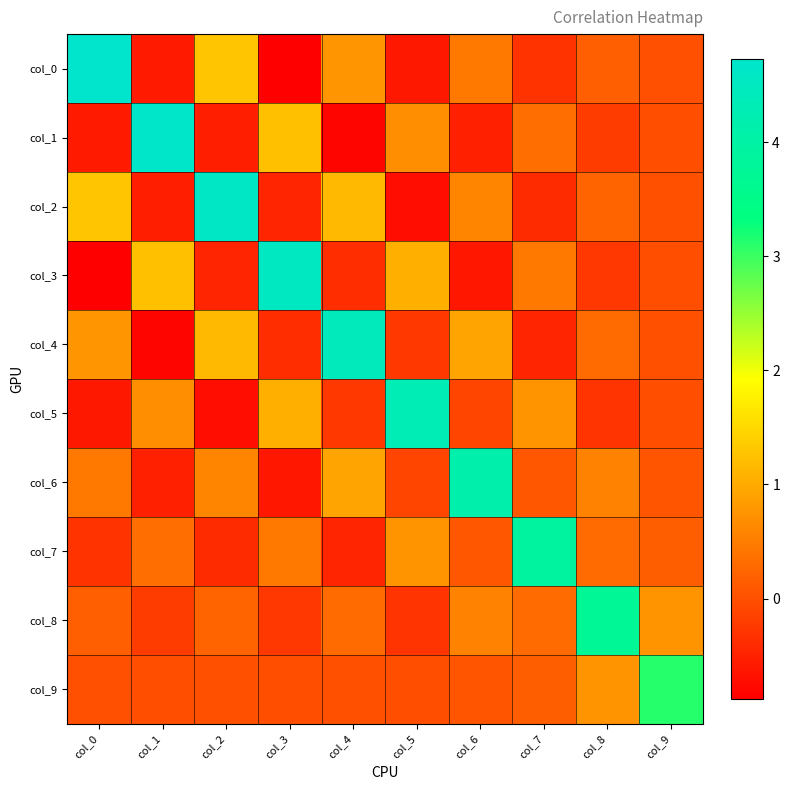

Reading left to right, transcribe all the data shown in this chart.

col_0: col_0=4.7	col_1=-0.6	col_2=1.3	col_3=-0.9	col_4=0.8	col_5=-0.6	col_6=0.5	col_7=-0.3	col_8=0.2	col_9=0.0
col_1: col_0=-0.6	col_1=4.7	col_2=-0.5	col_3=1.2	col_4=-0.8	col_5=0.7	col_6=-0.5	col_7=0.3	col_8=-0.2	col_9=-0.0
col_2: col_0=1.3	col_1=-0.5	col_2=4.6	col_3=-0.5	col_4=1.2	col_5=-0.7	col_6=0.6	col_7=-0.4	col_8=0.2	col_9=0.0
col_3: col_0=-0.9	col_1=1.2	col_2=-0.5	col_3=4.5	col_4=-0.4	col_5=1.1	col_6=-0.6	col_7=0.5	col_8=-0.3	col_9=-0.0
col_4: col_0=0.8	col_1=-0.8	col_2=1.2	col_3=-0.4	col_4=4.4	col_5=-0.3	col_6=0.9	col_7=-0.5	col_8=0.3	col_9=0.0
col_5: col_0=-0.6	col_1=0.7	col_2=-0.7	col_3=1.1	col_4=-0.3	col_5=4.3	col_6=-0.1	col_7=0.8	col_8=-0.3	col_9=-0.0
col_6: col_0=0.5	col_1=-0.5	col_2=0.6	col_3=-0.6	col_4=0.9	col_5=-0.1	col_6=4.1	col_7=0.1	col_8=0.6	col_9=0.1
col_7: col_0=-0.3	col_1=0.3	col_2=-0.4	col_3=0.5	col_4=-0.5	col_5=0.8	col_6=0.1	col_7=3.9	col_8=0.3	col_9=0.2
col_8: col_0=0.2	col_1=-0.2	col_2=0.2	col_3=-0.3	col_4=0.3	col_5=-0.3	col_6=0.6	col_7=0.3	col_8=3.7	col_9=0.7
col_9: col_0=0.0	col_1=-0.0	col_2=0.0	col_3=-0.0	col_4=0.0	col_5=-0.0	col_6=0.1	col_7=0.2	col_8=0.7	col_9=3.1